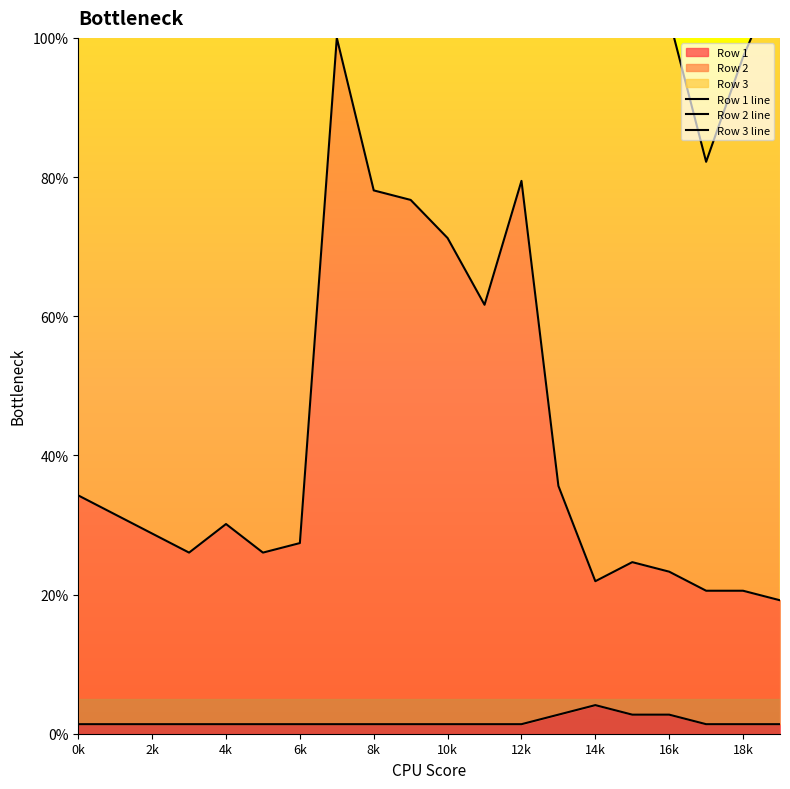

Which category has the lowest value in the Row 2 series?

19